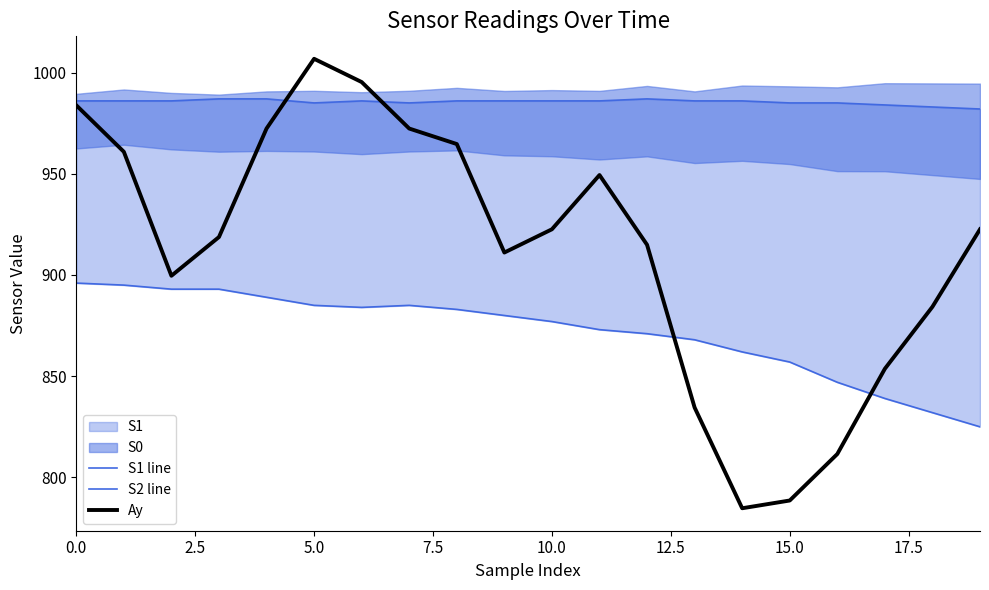

What is the approximate value of S1 line at 16?

985.0